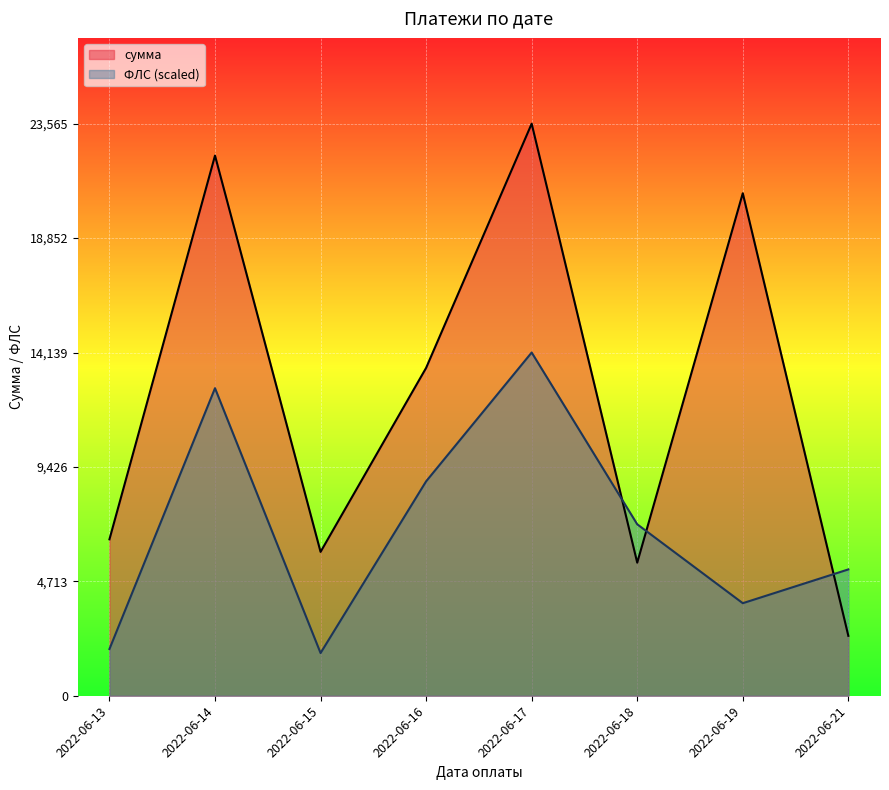

What is the minimum value shown in the chart?

1759.1